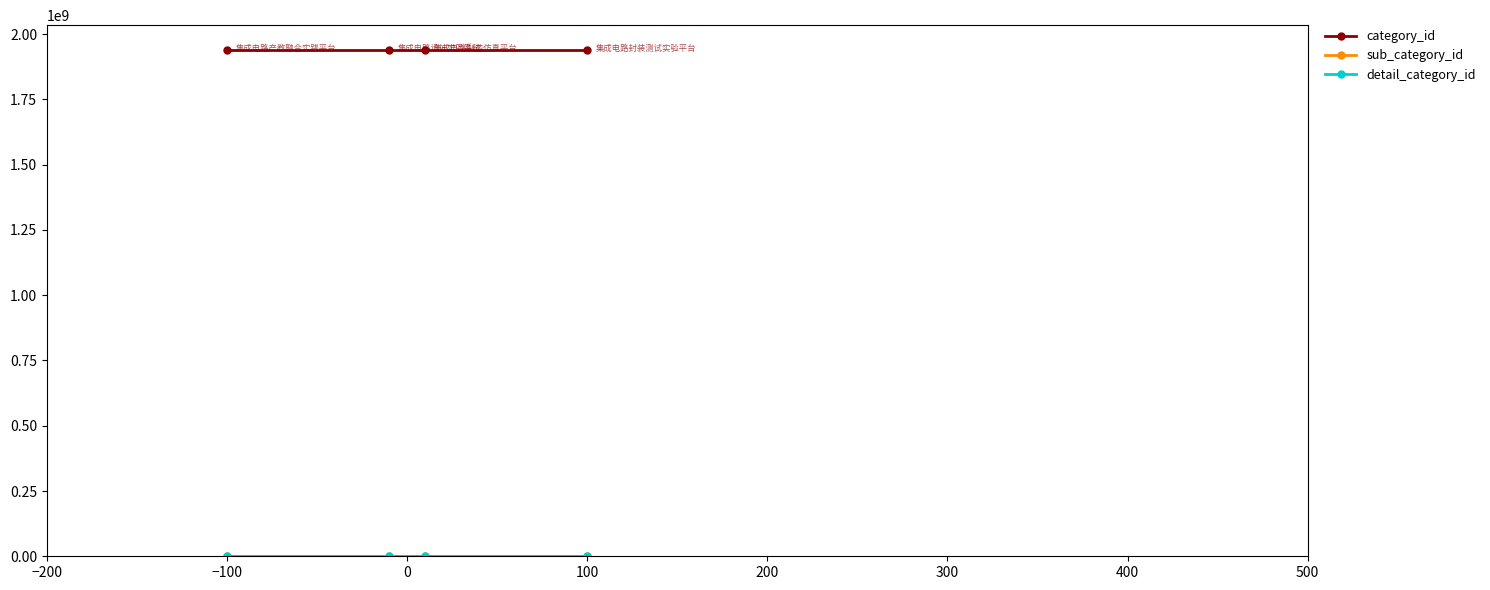

Does the chart have visible grid lines?

No